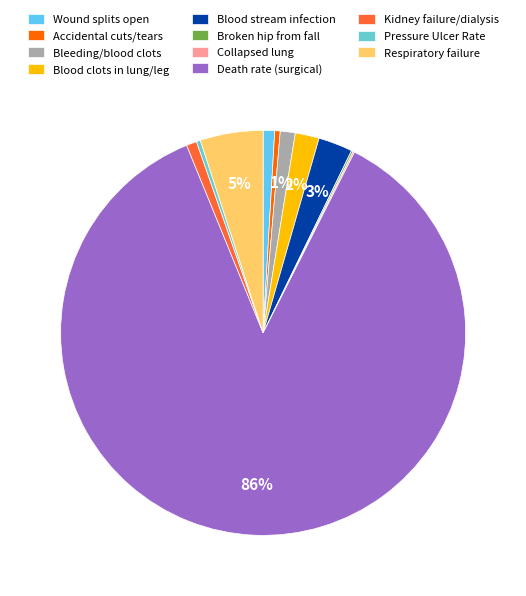

Which has a higher value, Wound splits open or Blood stream infection?

Blood stream infection